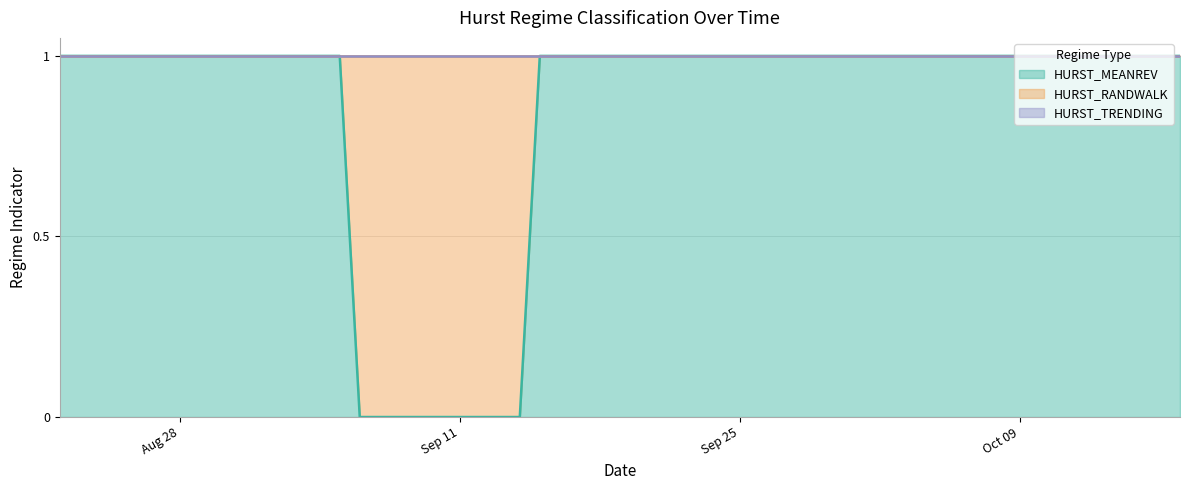

What is the difference between the second highest and minimum values in the HURST_RANDWALK series?

1